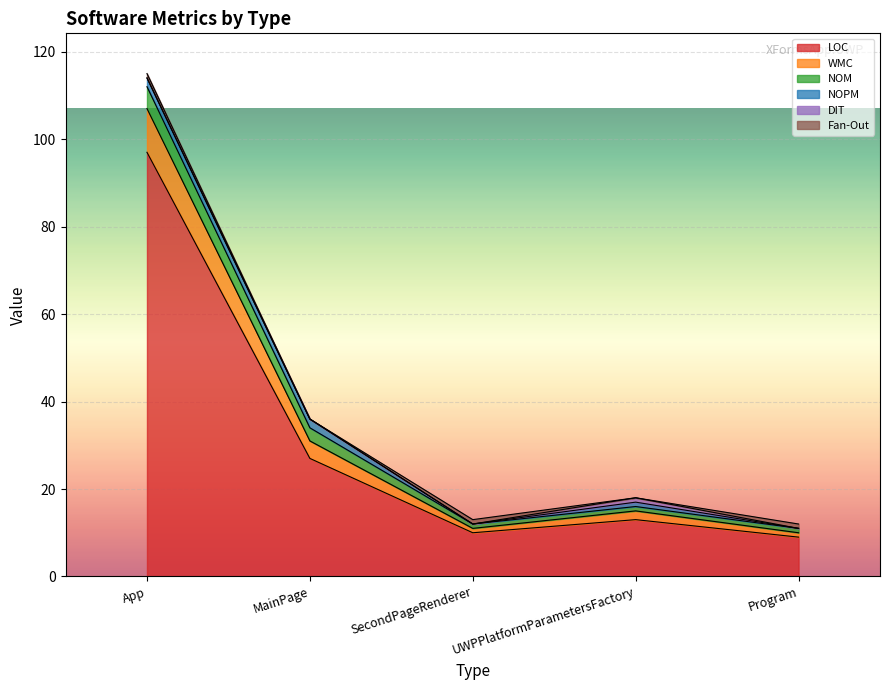

Reading left to right, extract all data points from this chart.

LOC: 97	27	10	13	9
WMC: 10	4	1	2	1
NOM: 5	3	1	1	1
NOPM: 2	2	0	1	0
DIT: 0	0	0	1	0
Fan-Out: 1	0	1	0	1